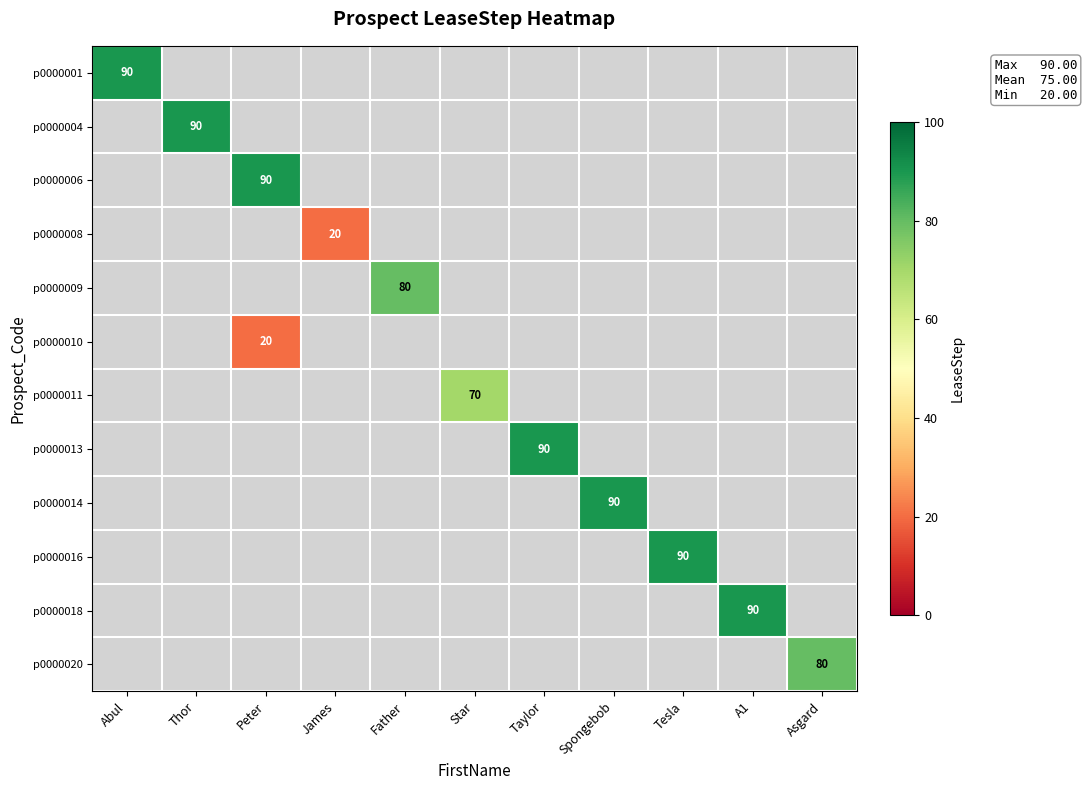

Which has a higher value, Star or Taylor?

Taylor